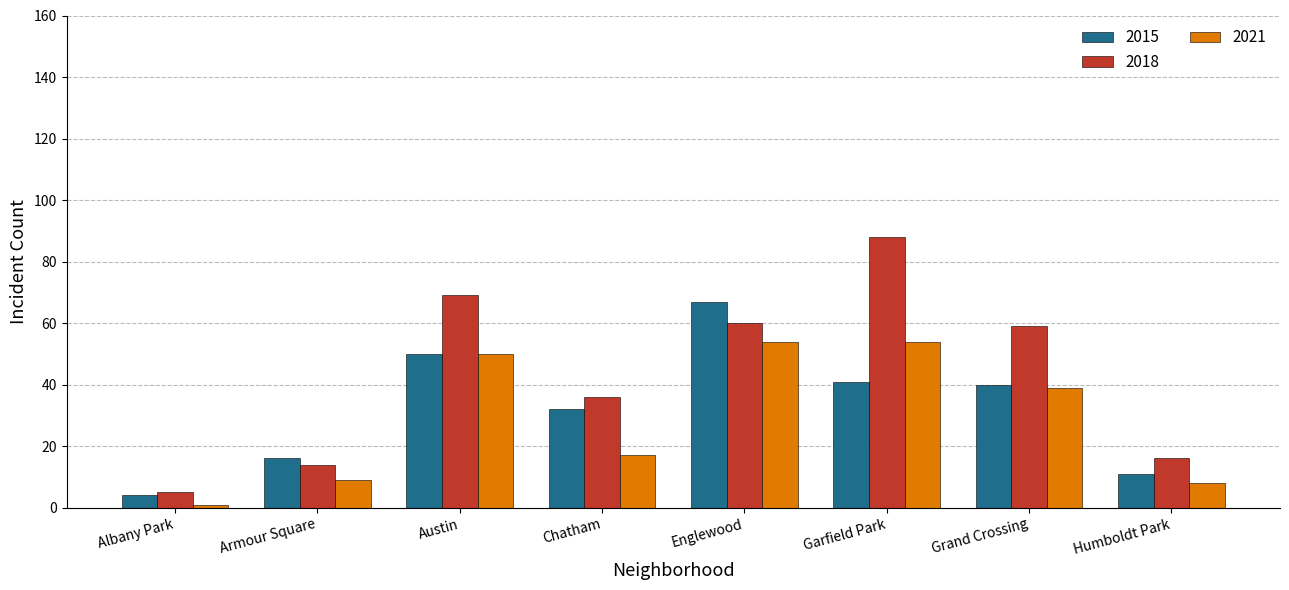

How many groups of bars are there?

8